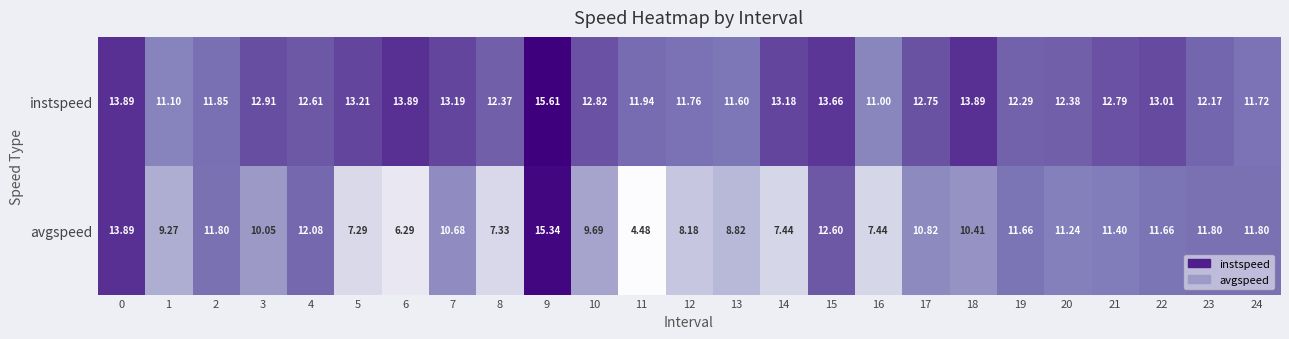

Is the value of avgspeed at 22 greater than the value of instspeed at 13?

Yes